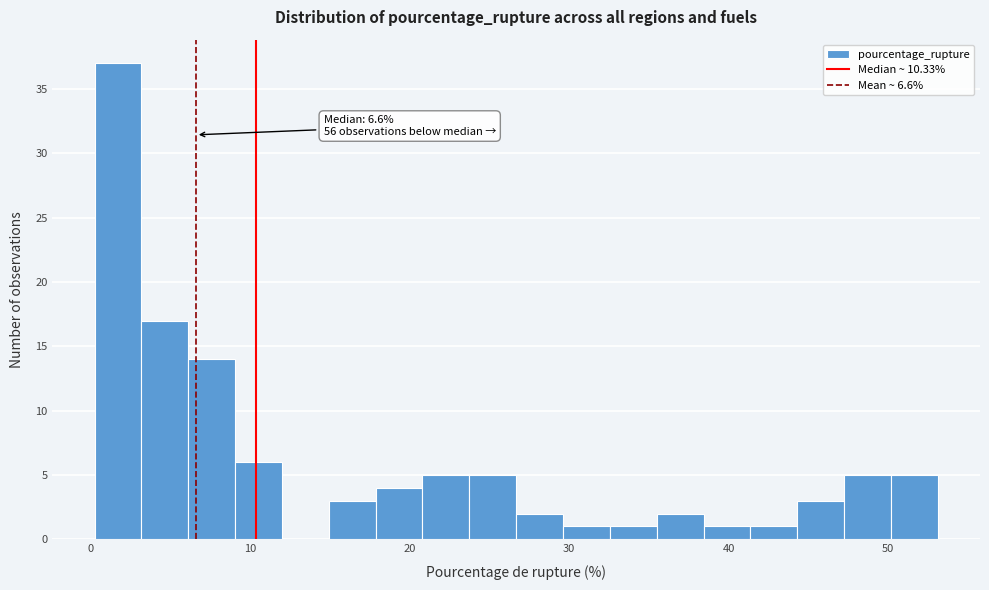

Read against the x-axis, roughly where is the centre of the tallest bar?

2